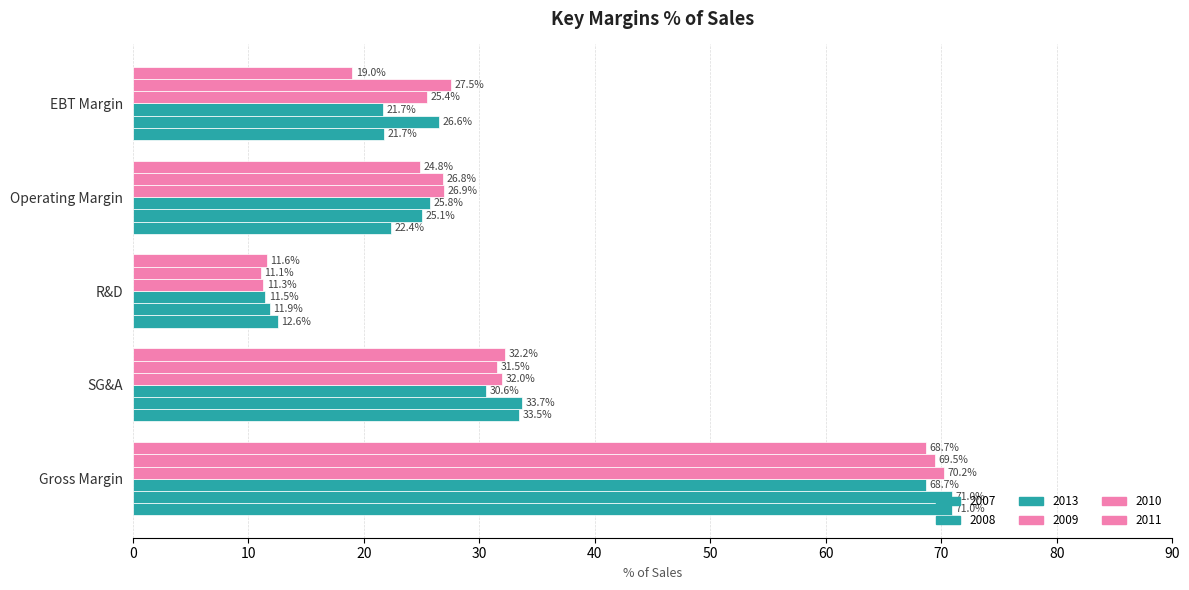

True or false: 2011 has a value of 19.0 at EBT Margin.

True